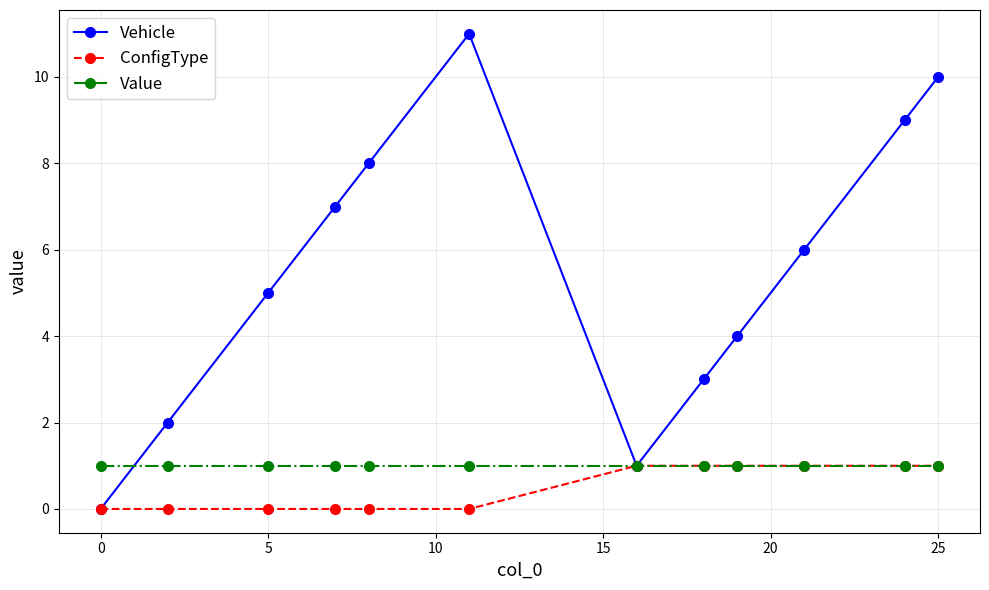

How many interior local peaks does the Vehicle series have?

1